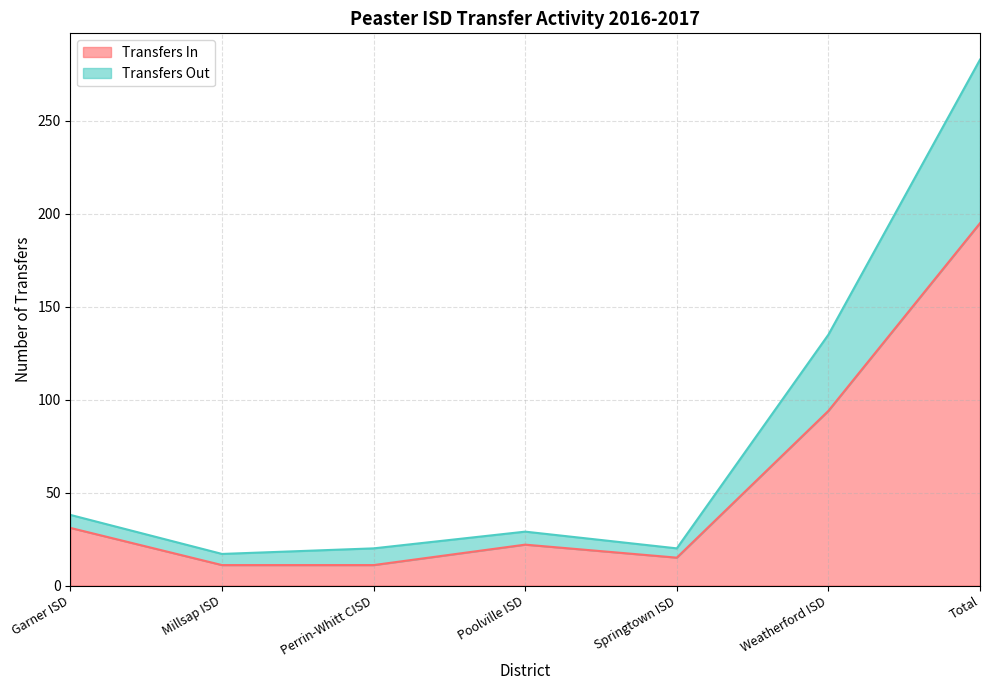

Rank the series at Poolville ISD from lowest to highest value.

Transfers In, Transfers Out